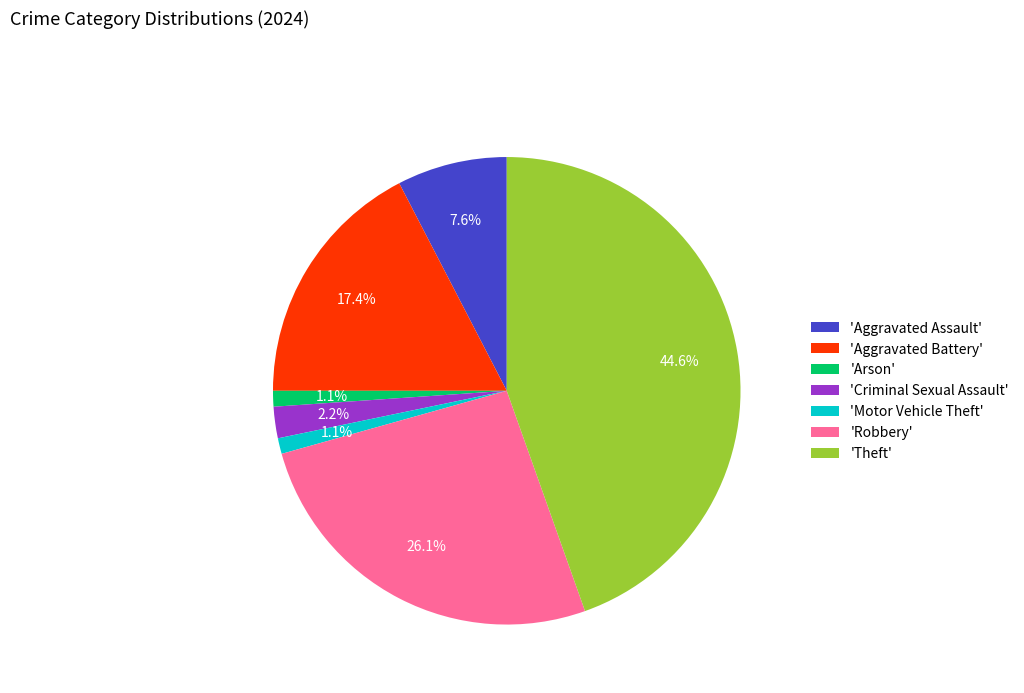

Which category has the biggest portion of the pie?

'Theft'